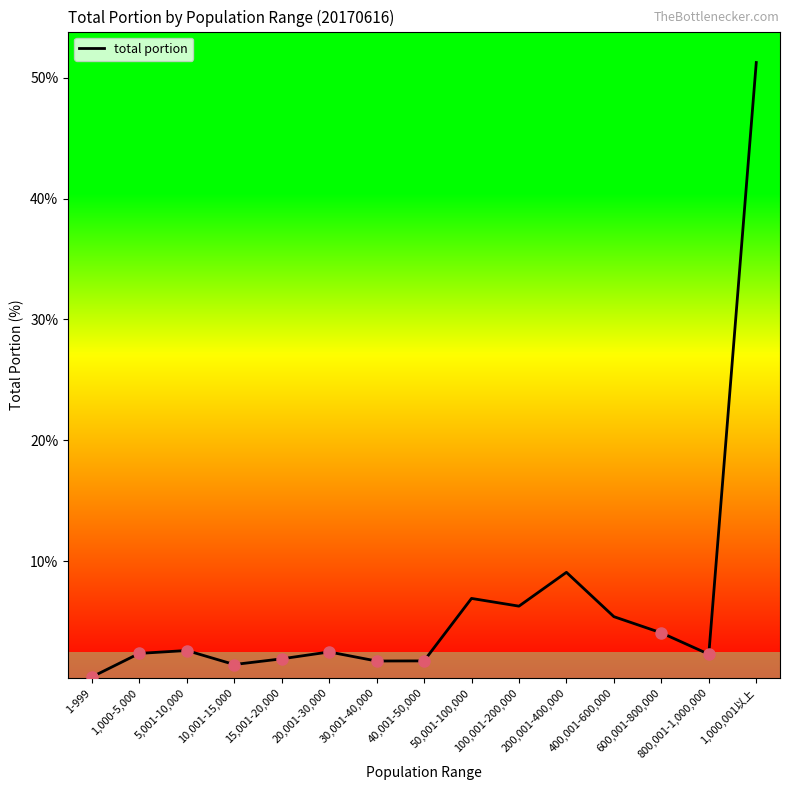

The value at 200,001-400,000 is 9.1. True or false?

True